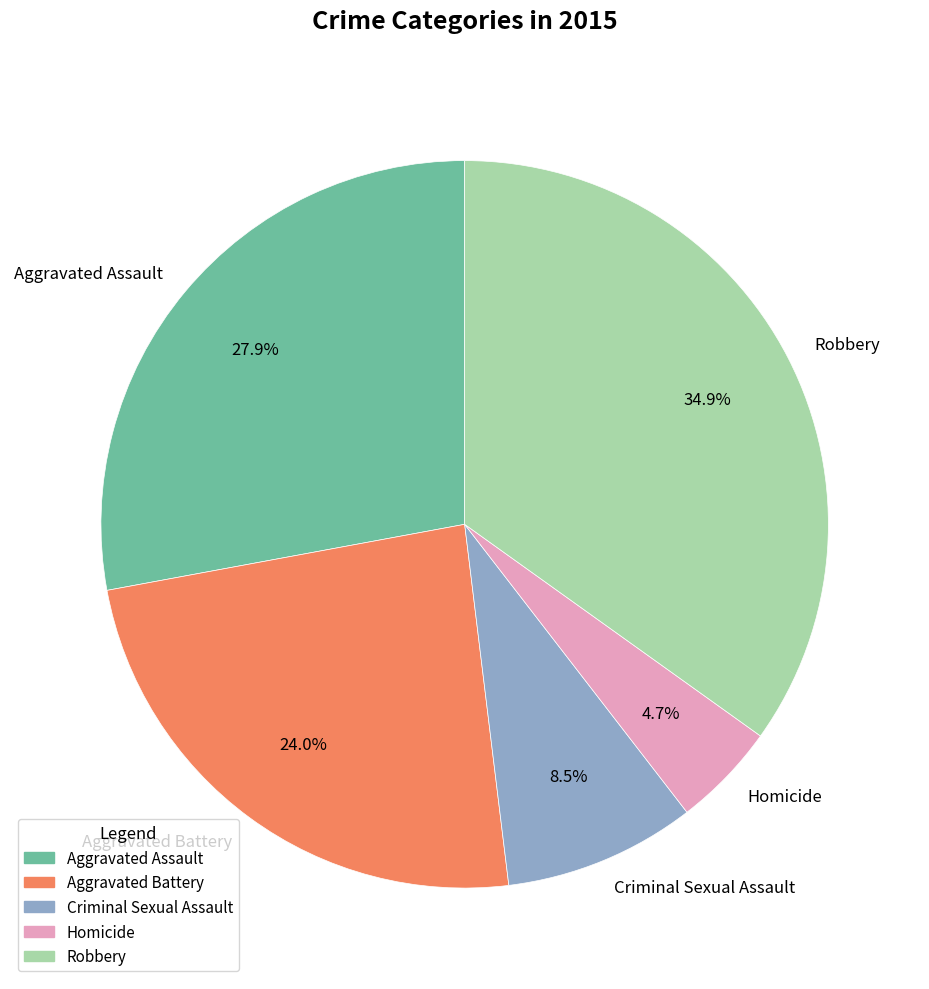

Do Robbery and Aggravated Battery together represent more than half of the pie?

Yes